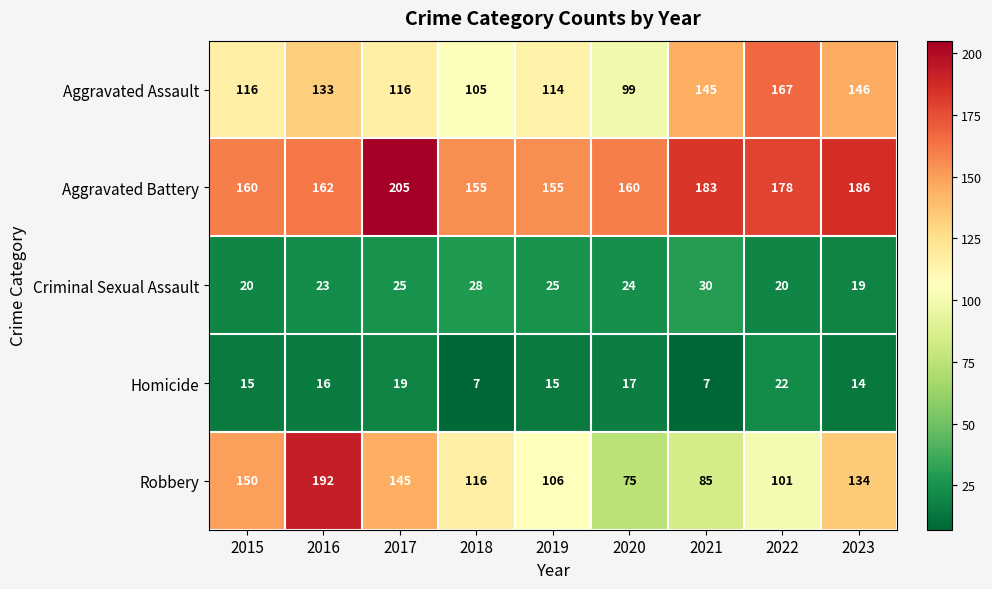

Which series changed the most between 2015 and 2018?

Robbery